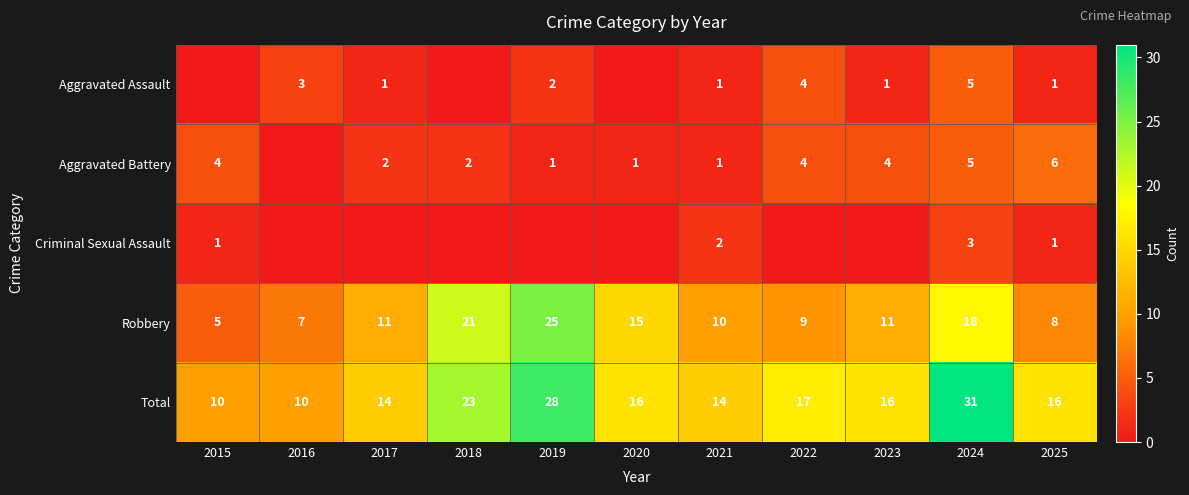

The value of Robbery at 2025 is 13. True or false?

False